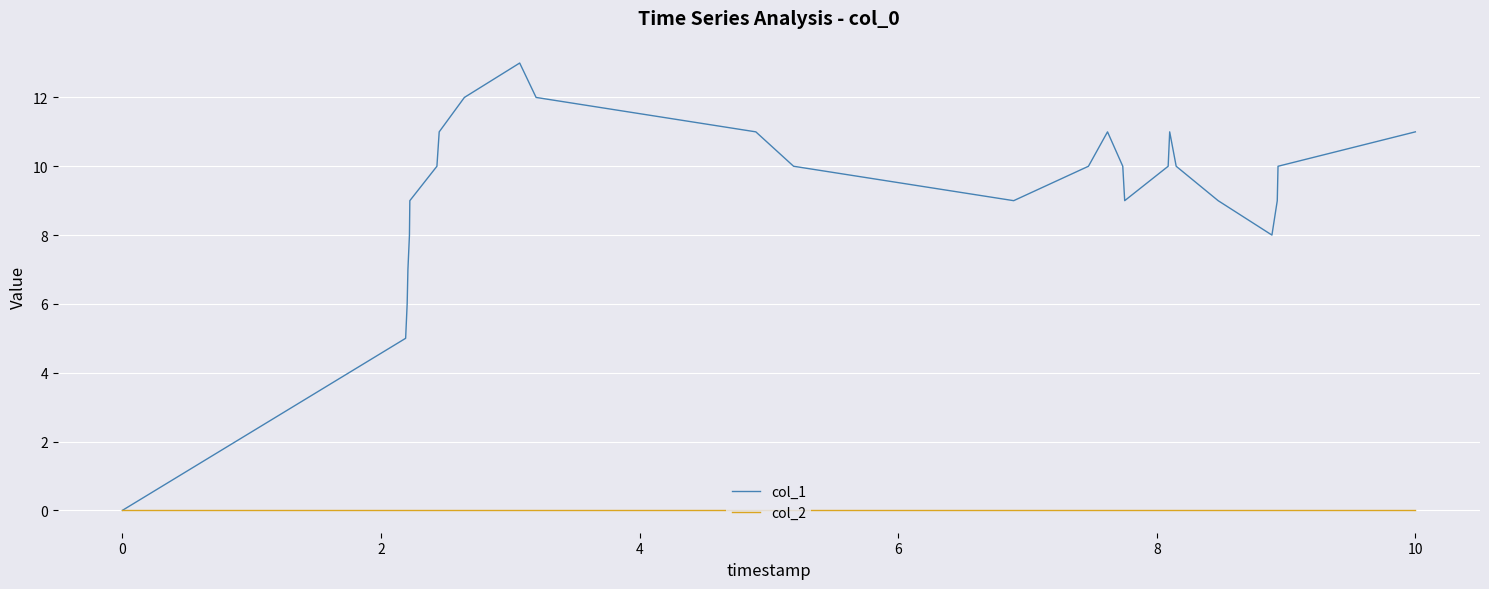

List the series in order of their overall mean, highest first.

col_1, col_2